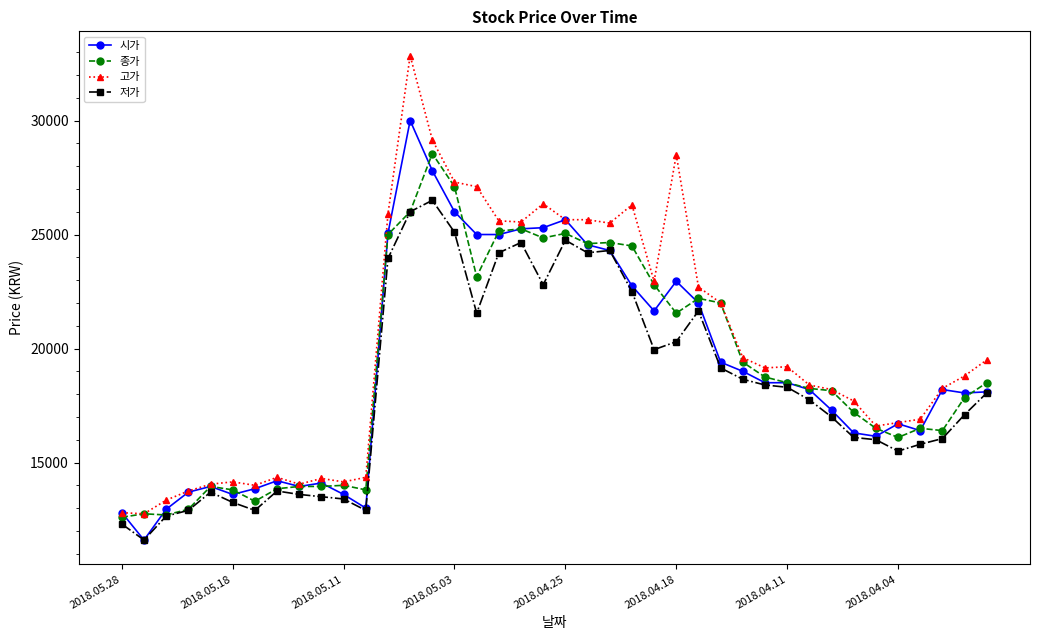

What is the value of the 종가 point at the 9th from the left?

13950